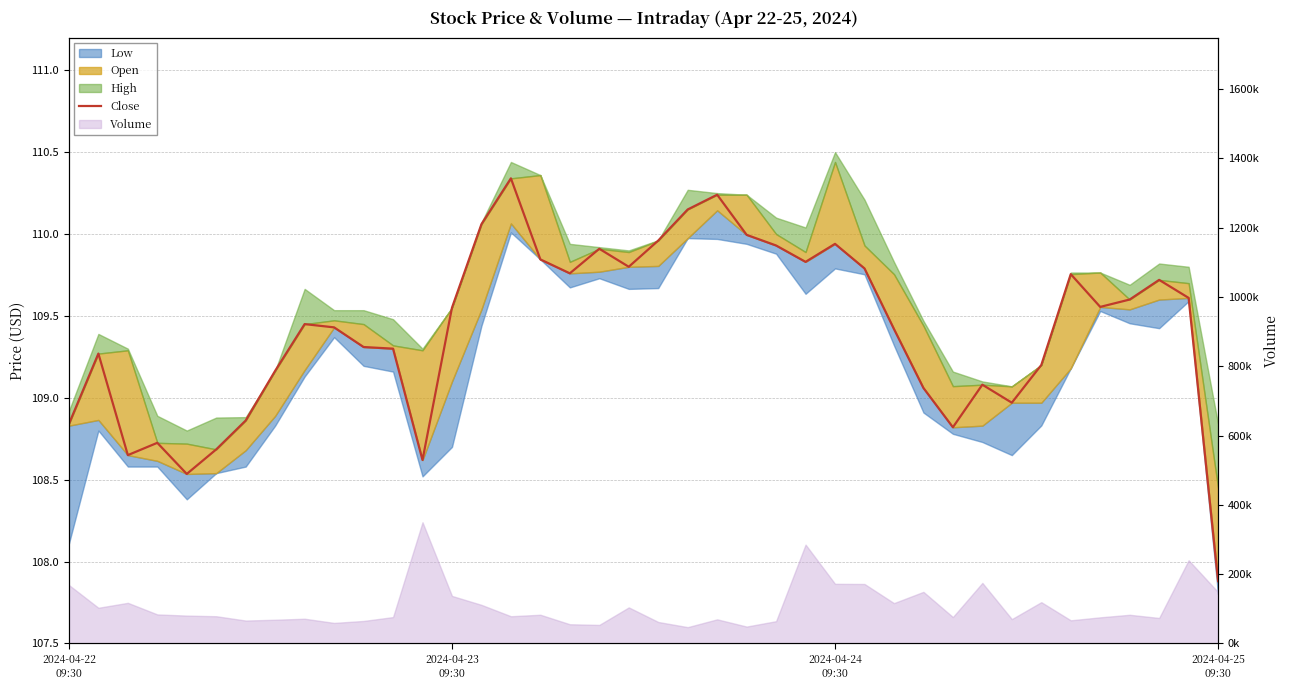

How many lines are shown in the chart?

1